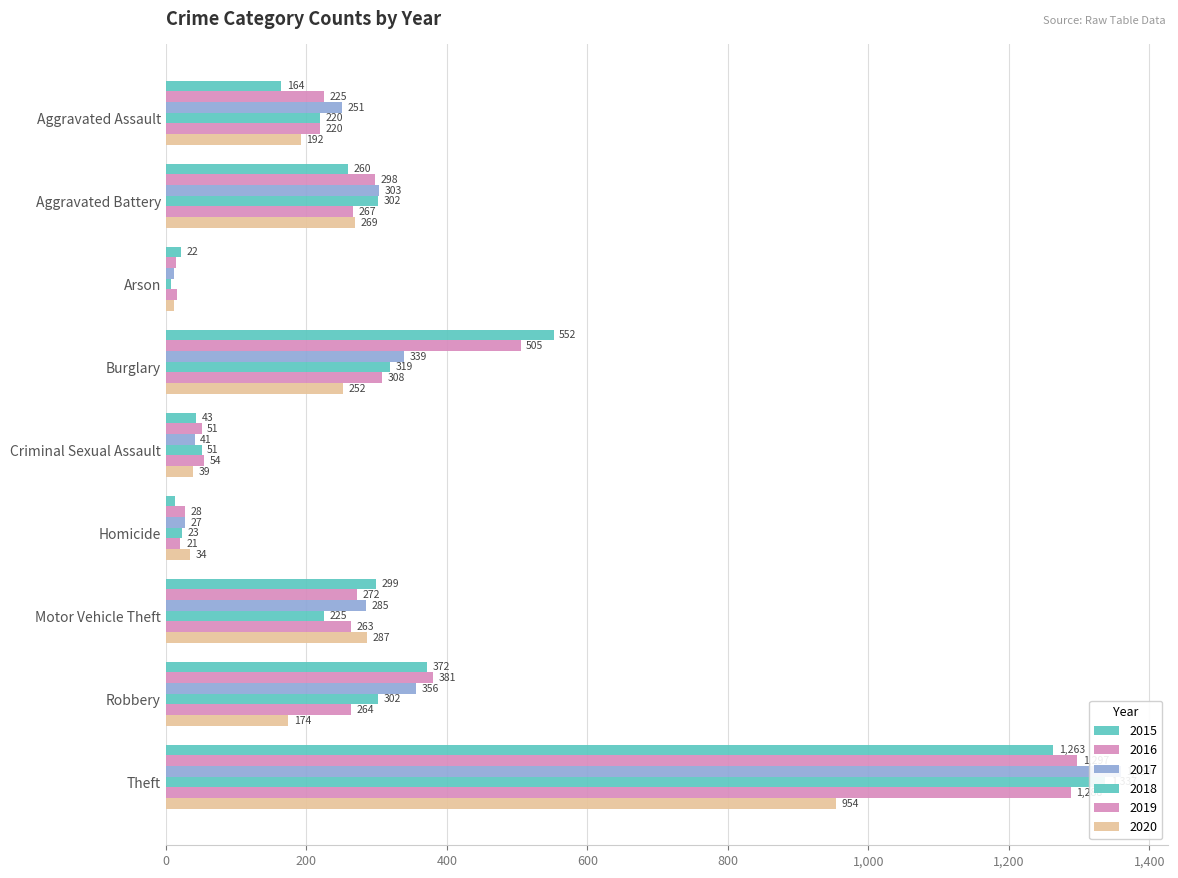

Where is 2019 nearest to the value 652?

Burglary